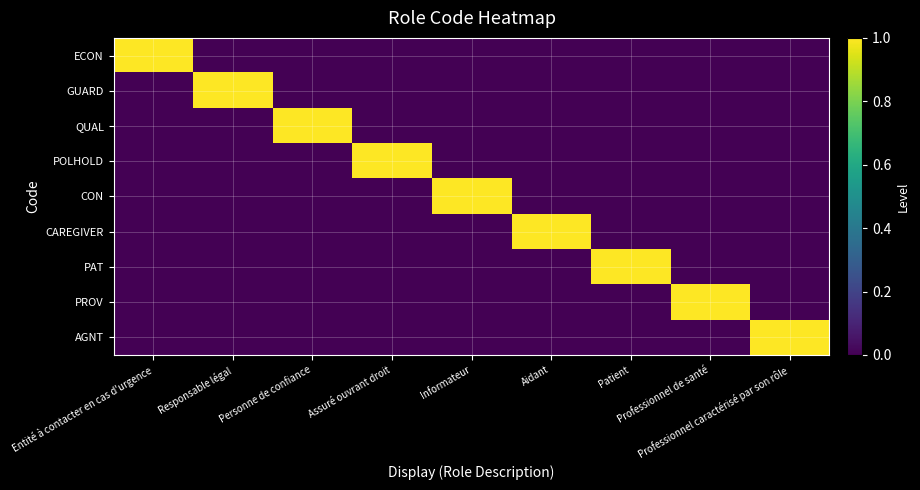

Reading left to right, extract all data points from this chart.

ECON: Entité à contacter en cas d'urgence=1	Responsable légal=0	Personne de confiance=0	Assuré ouvrant droit=0	Informateur=0	Aidant=0	Patient=0	Professionnel de santé=0	Professionnel caractérisé par son rôle=0
GUARD: Entité à contacter en cas d'urgence=0	Responsable légal=1	Personne de confiance=0	Assuré ouvrant droit=0	Informateur=0	Aidant=0	Patient=0	Professionnel de santé=0	Professionnel caractérisé par son rôle=0
QUAL: Entité à contacter en cas d'urgence=0	Responsable légal=0	Personne de confiance=1	Assuré ouvrant droit=0	Informateur=0	Aidant=0	Patient=0	Professionnel de santé=0	Professionnel caractérisé par son rôle=0
POLHOLD: Entité à contacter en cas d'urgence=0	Responsable légal=0	Personne de confiance=0	Assuré ouvrant droit=1	Informateur=0	Aidant=0	Patient=0	Professionnel de santé=0	Professionnel caractérisé par son rôle=0
CON: Entité à contacter en cas d'urgence=0	Responsable légal=0	Personne de confiance=0	Assuré ouvrant droit=0	Informateur=1	Aidant=0	Patient=0	Professionnel de santé=0	Professionnel caractérisé par son rôle=0
CAREGIVER: Entité à contacter en cas d'urgence=0	Responsable légal=0	Personne de confiance=0	Assuré ouvrant droit=0	Informateur=0	Aidant=1	Patient=0	Professionnel de santé=0	Professionnel caractérisé par son rôle=0
PAT: Entité à contacter en cas d'urgence=0	Responsable légal=0	Personne de confiance=0	Assuré ouvrant droit=0	Informateur=0	Aidant=0	Patient=1	Professionnel de santé=0	Professionnel caractérisé par son rôle=0
PROV: Entité à contacter en cas d'urgence=0	Responsable légal=0	Personne de confiance=0	Assuré ouvrant droit=0	Informateur=0	Aidant=0	Patient=0	Professionnel de santé=1	Professionnel caractérisé par son rôle=0
AGNT: Entité à contacter en cas d'urgence=0	Responsable légal=0	Personne de confiance=0	Assuré ouvrant droit=0	Informateur=0	Aidant=0	Patient=0	Professionnel de santé=0	Professionnel caractérisé par son rôle=1